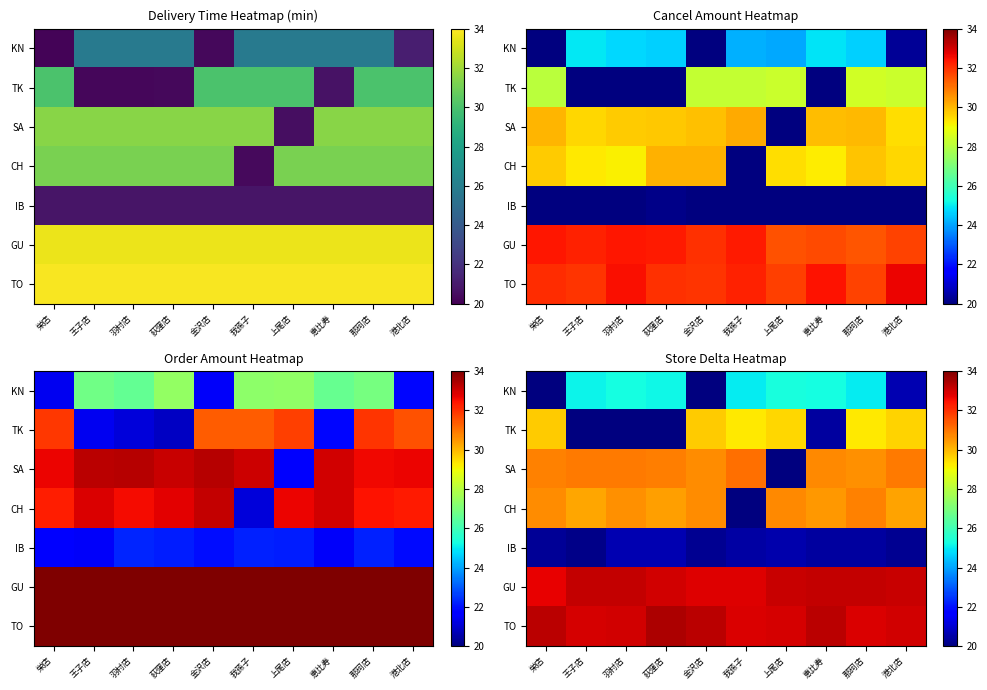

Which label corresponds to the largest value in the chart?

荻窪店